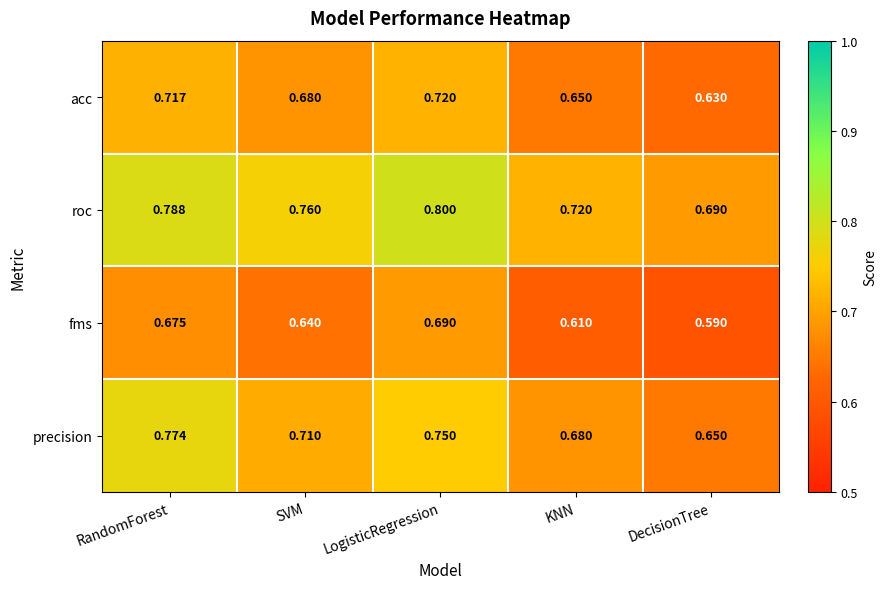

Which series changed the most between SVM and DecisionTree?

roc